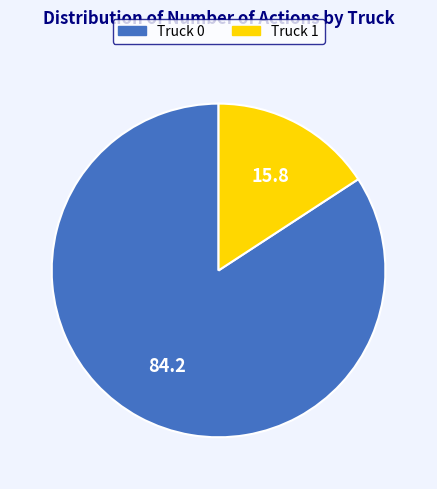

Is there a majority slice in this chart?

Yes